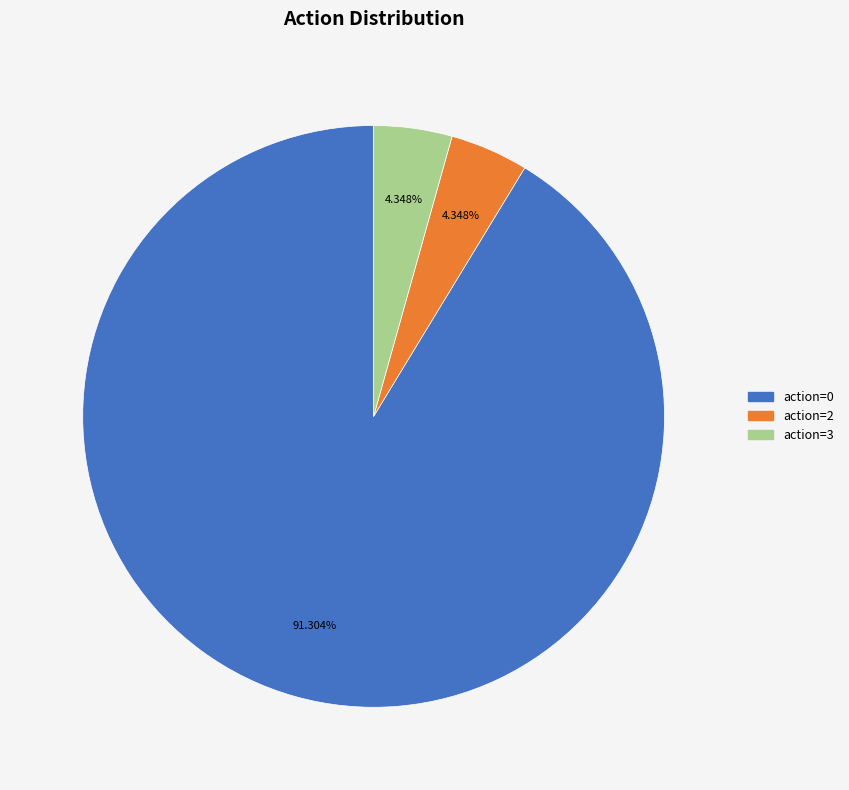

To the nearest percent, what is the combined percentage of action=3 and action=0?

96%